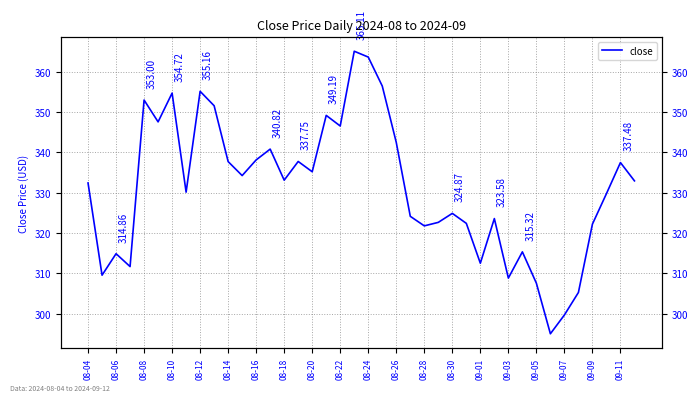

How many values are below 332?

19